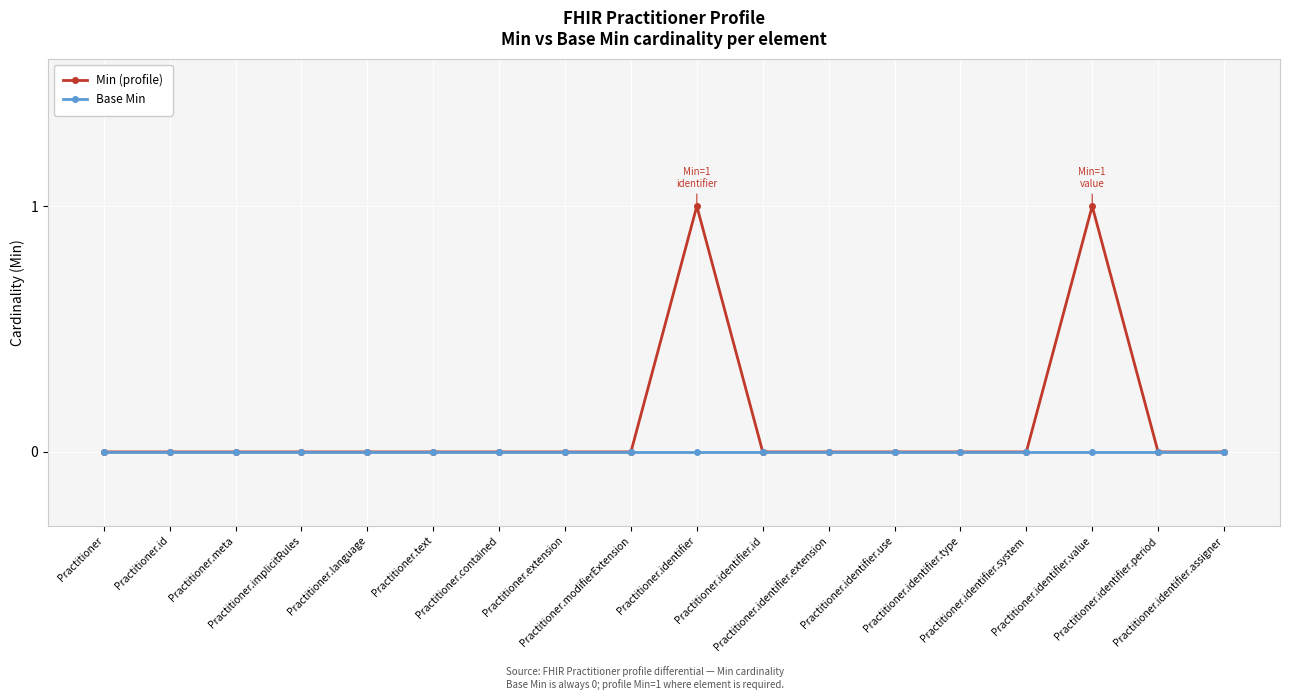

List the series in order of their peak value, highest first.

Min (profile), Base Min